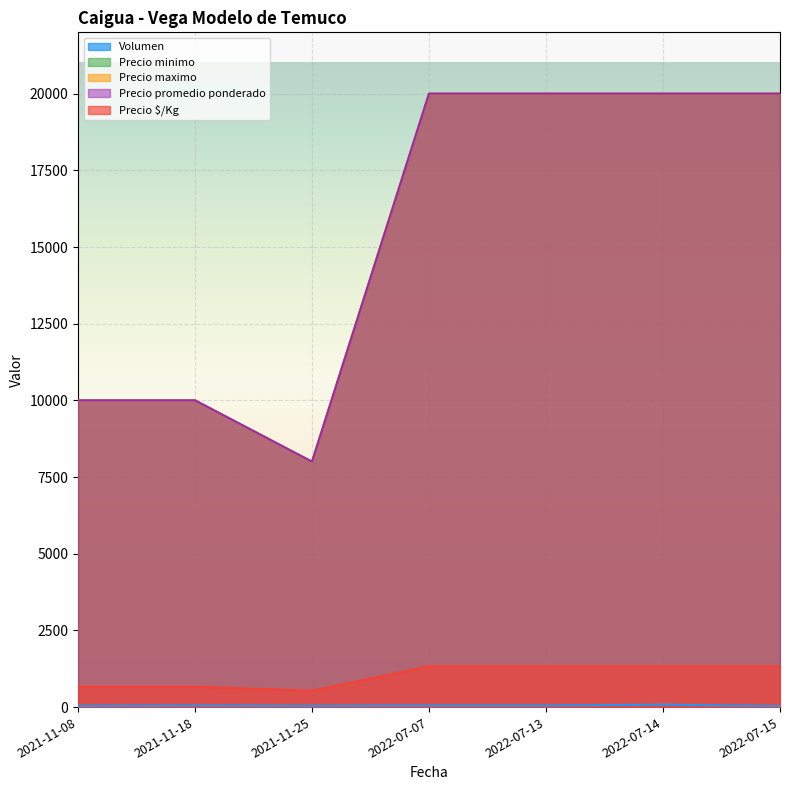

What is the label of the 5th point from the left?

2022-07-13